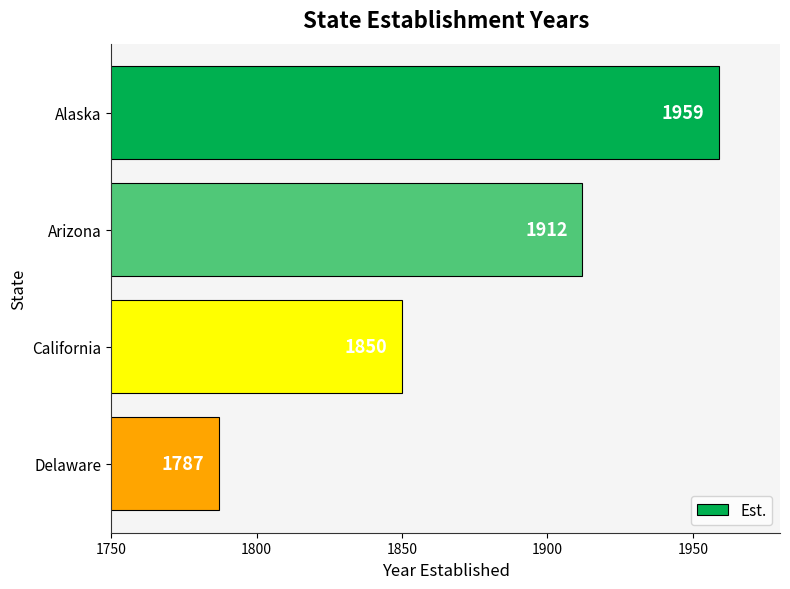

What is the label of the 3rd bar from the bottom?

Arizona